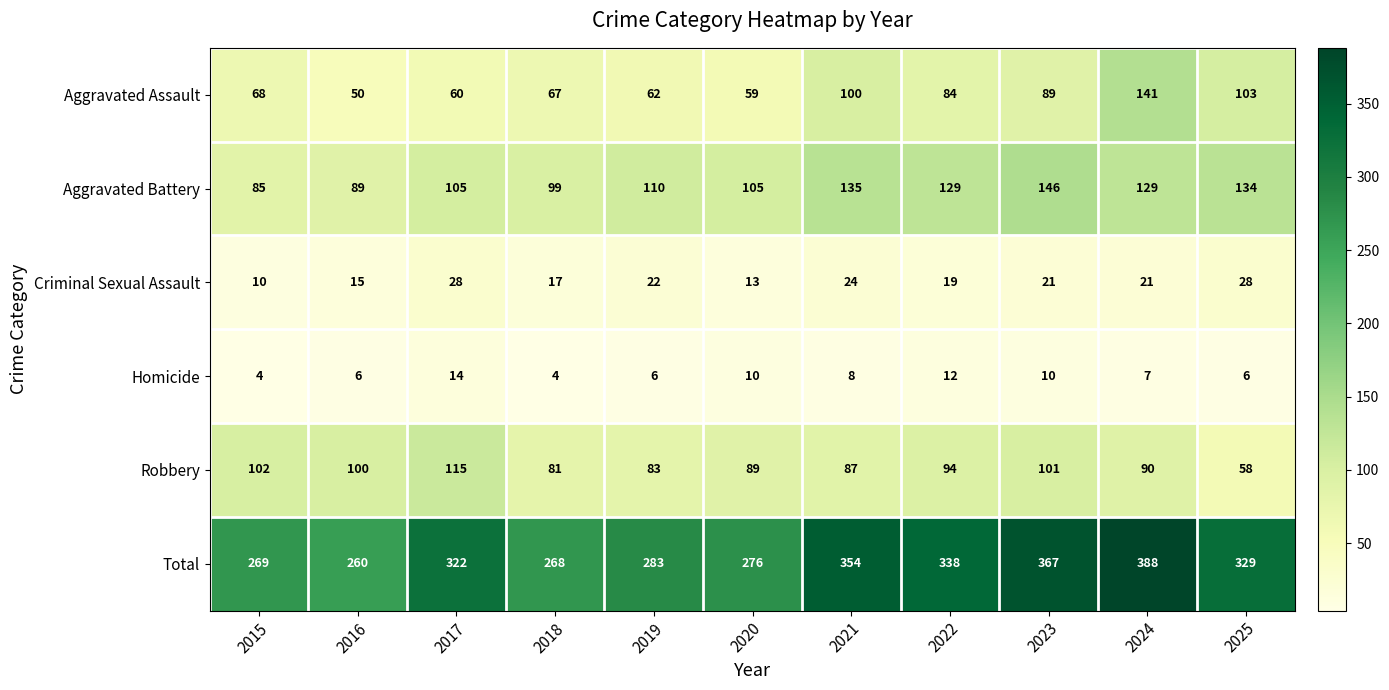

Is it true that Total equals 283 at 2019?

True